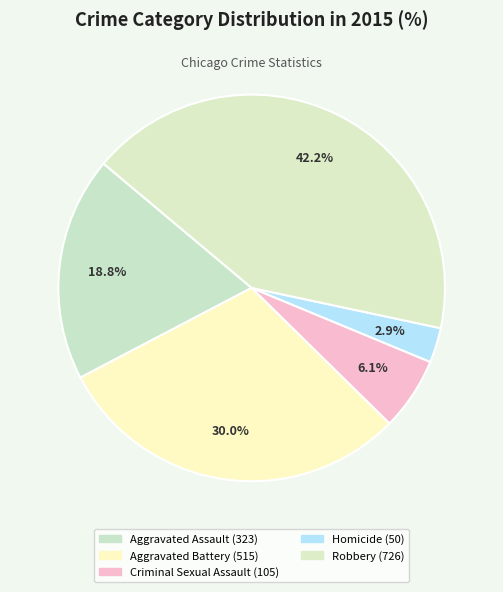

Which slice is the largest?

Robbery